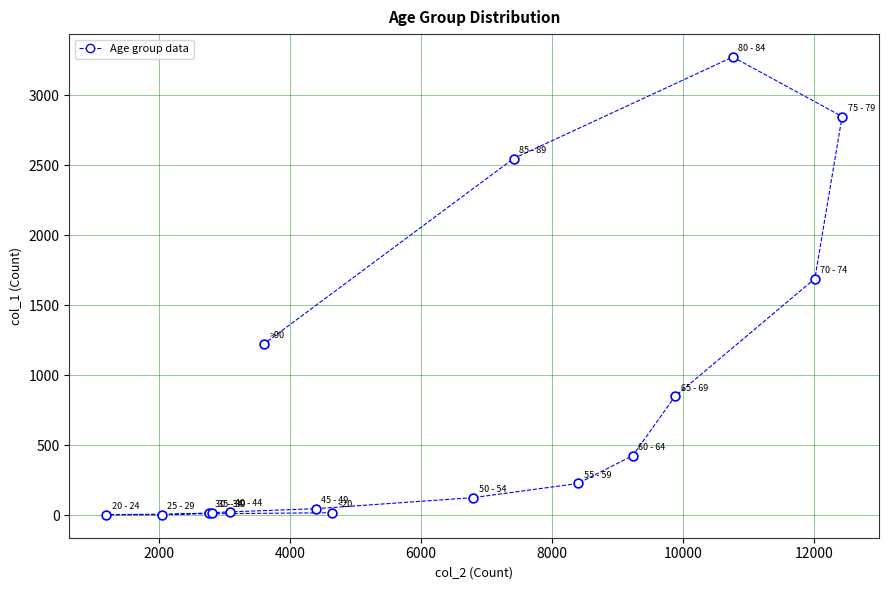

What Y value in the scatter plot is closest to 1638?

1690